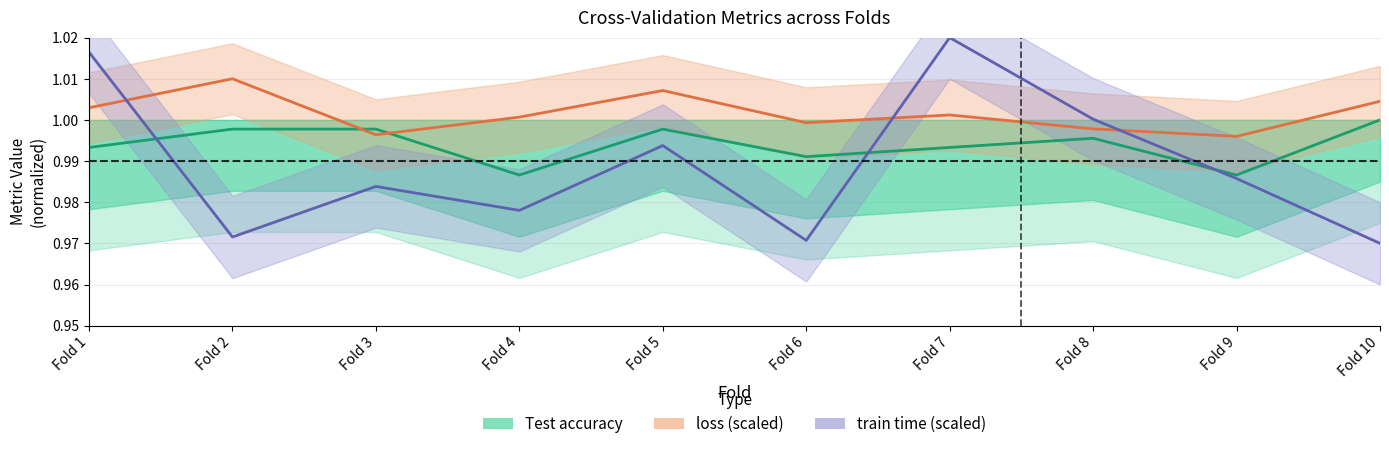

Is the value of train time (scaled) at Fold 8 greater than the value of Test accuracy at Fold 10?

Yes